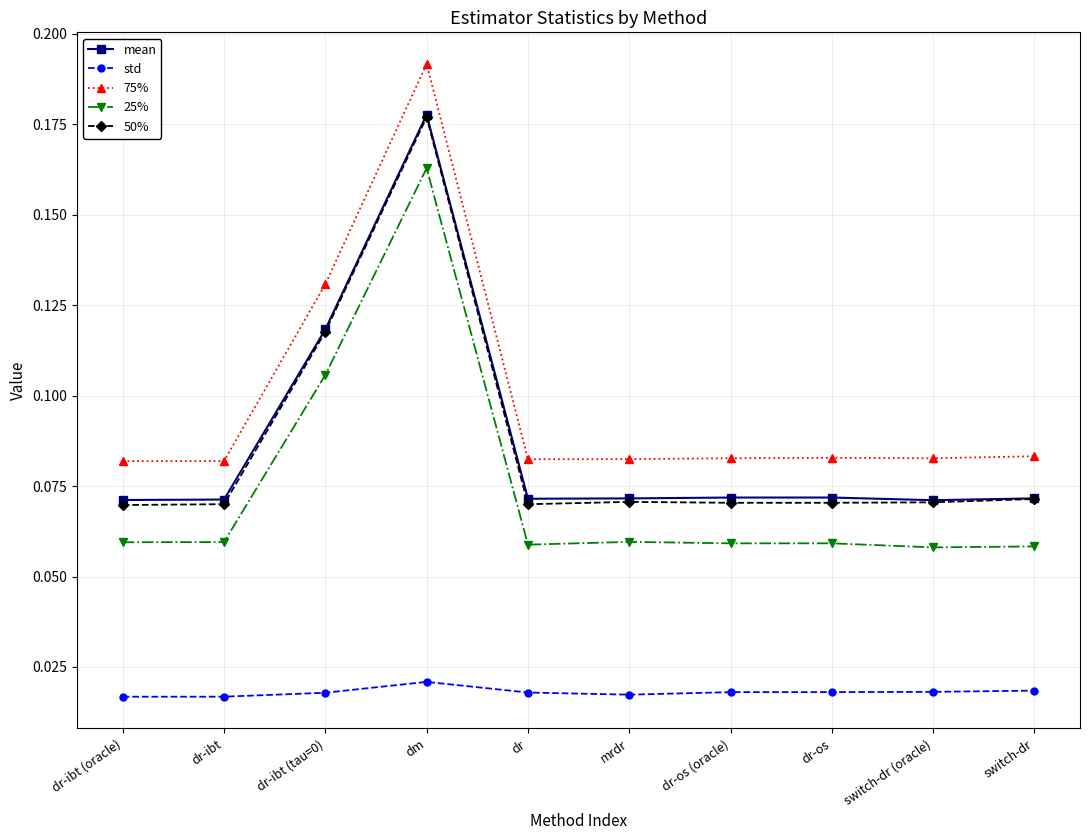

In mean, how many points are lower than both neighbors (excluding endpoints)?

2